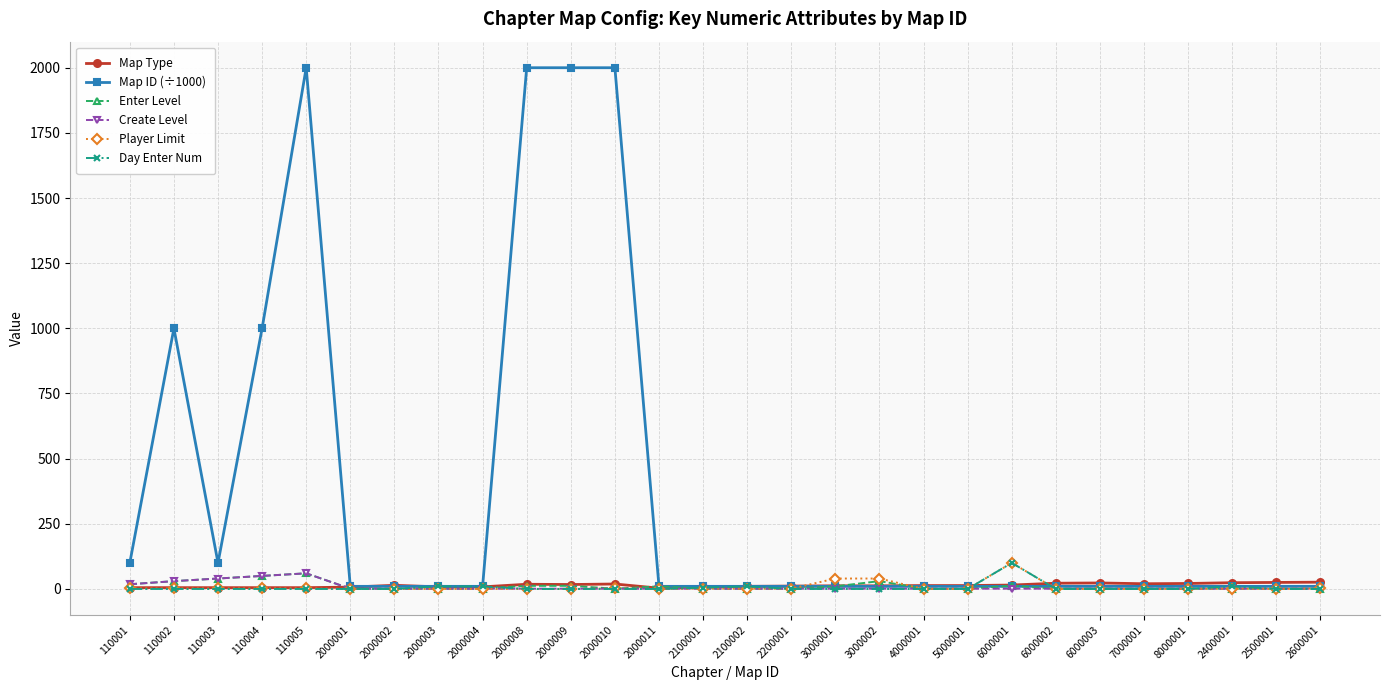

Which series changed the most between 110001 and 6000003?

Map ID (÷1000)